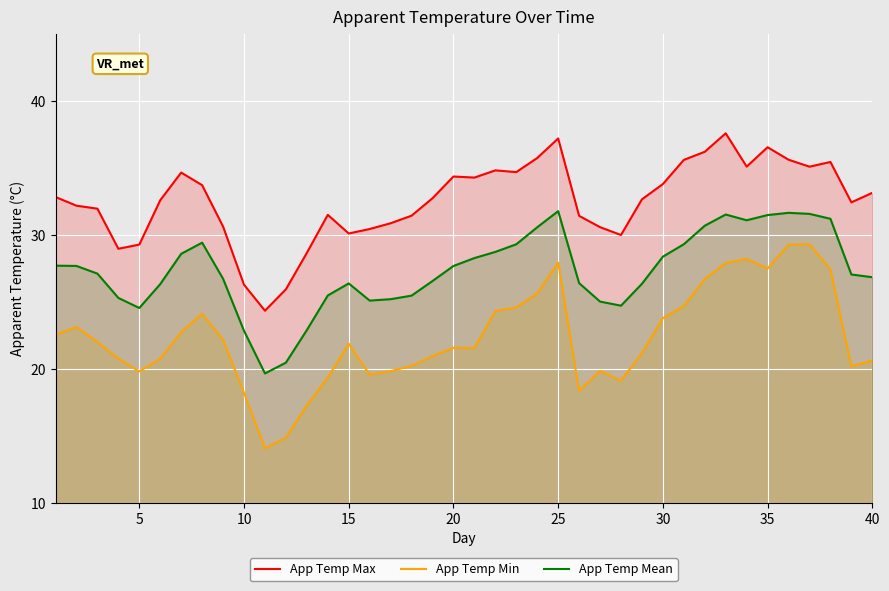

List the series in order of their overall mean, highest first.

App Temp Max, App Temp Mean, App Temp Min